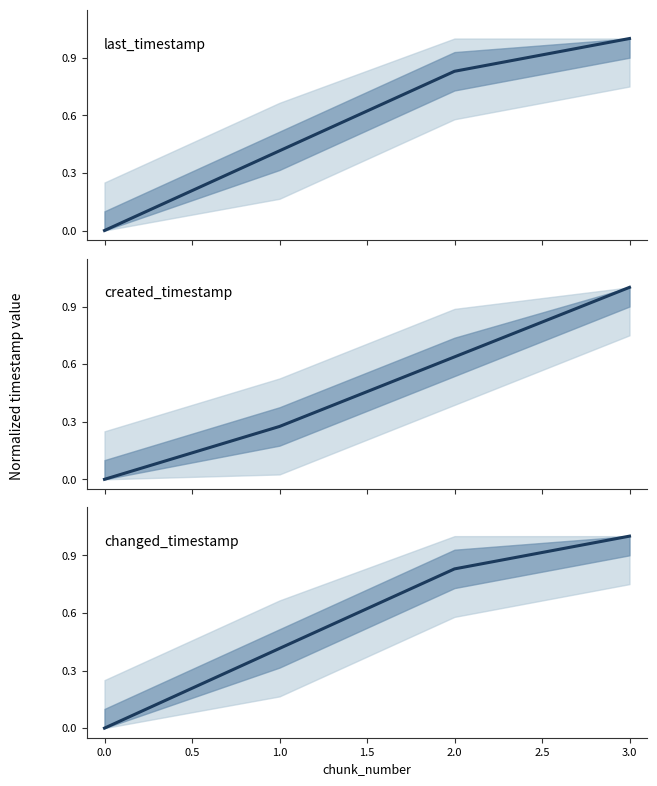

Reading left to right, transcribe all the data shown in this chart.

last_timestamp: 0.0	0.4	0.8	1.0
created_timestamp: 0.0	0.3	0.6	1.0
changed_timestamp: 0.0	0.4	0.8	1.0